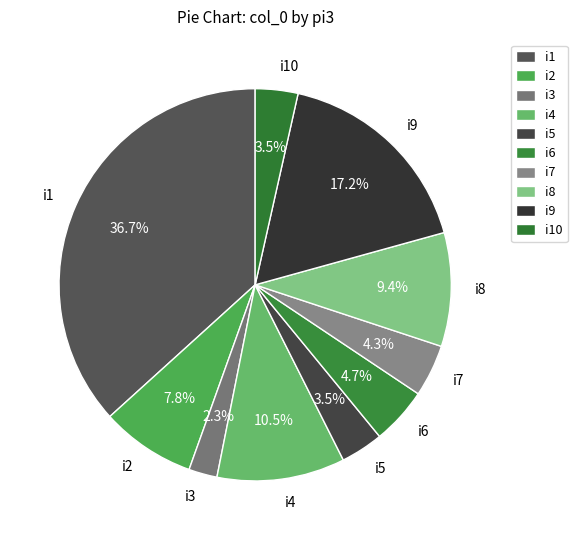

Approximately how many times larger is the value at i1 compared to i8?

3.9